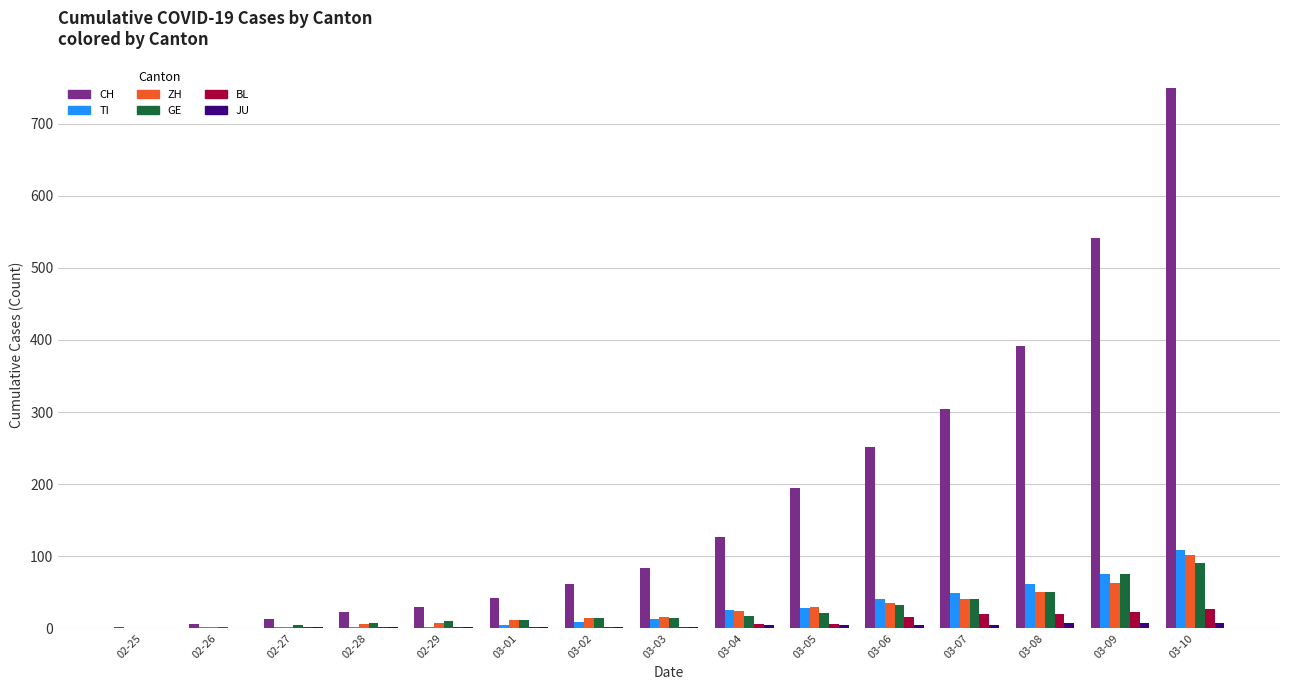

How many groups of bars are there?

15